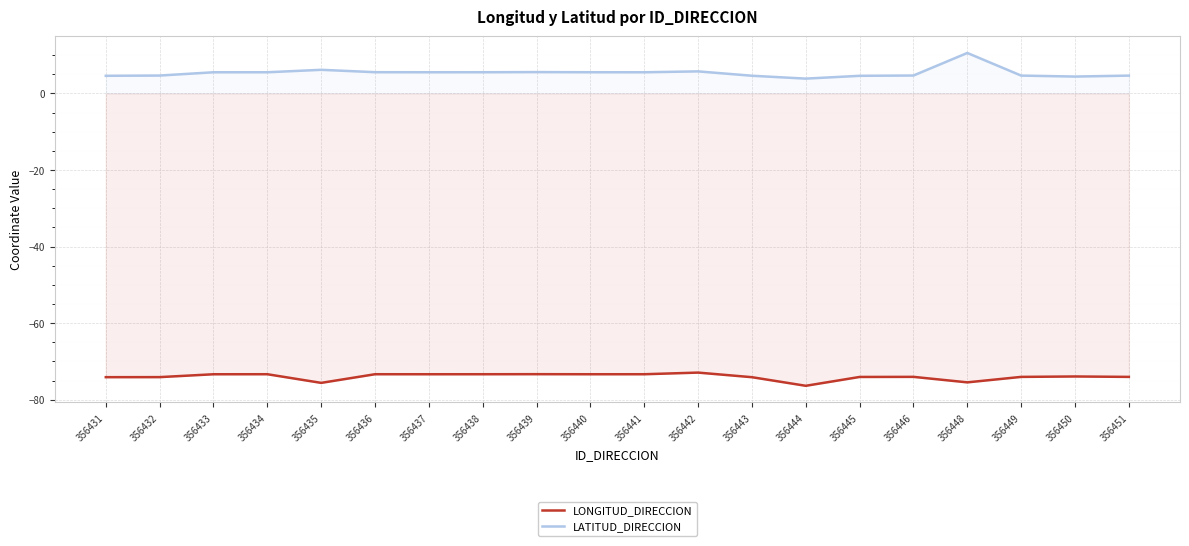

How many categories are shown in the chart?

20